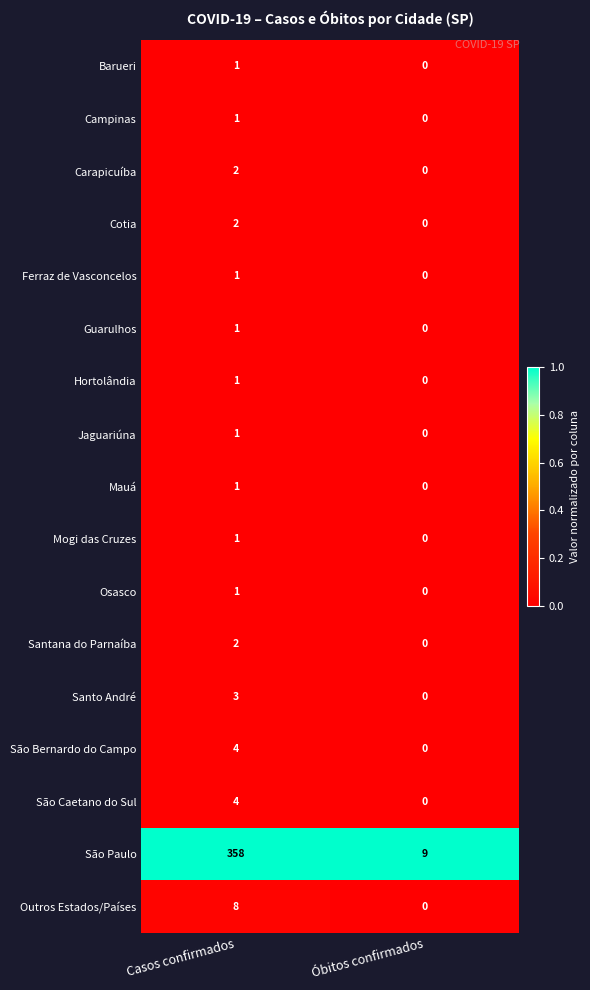

Which label corresponds to the largest value in the chart?

Casos confirmados